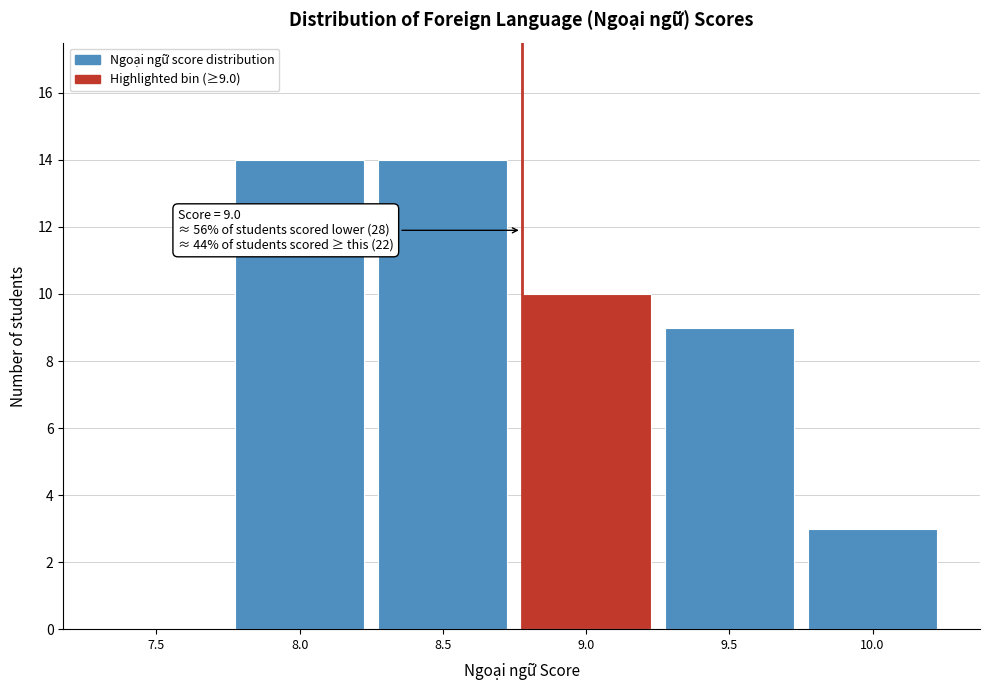

Reading left to right, extract all data points from this chart.

7.5=0	8.0=14	8.5=14	9.0=10	9.5=9	10.0=3